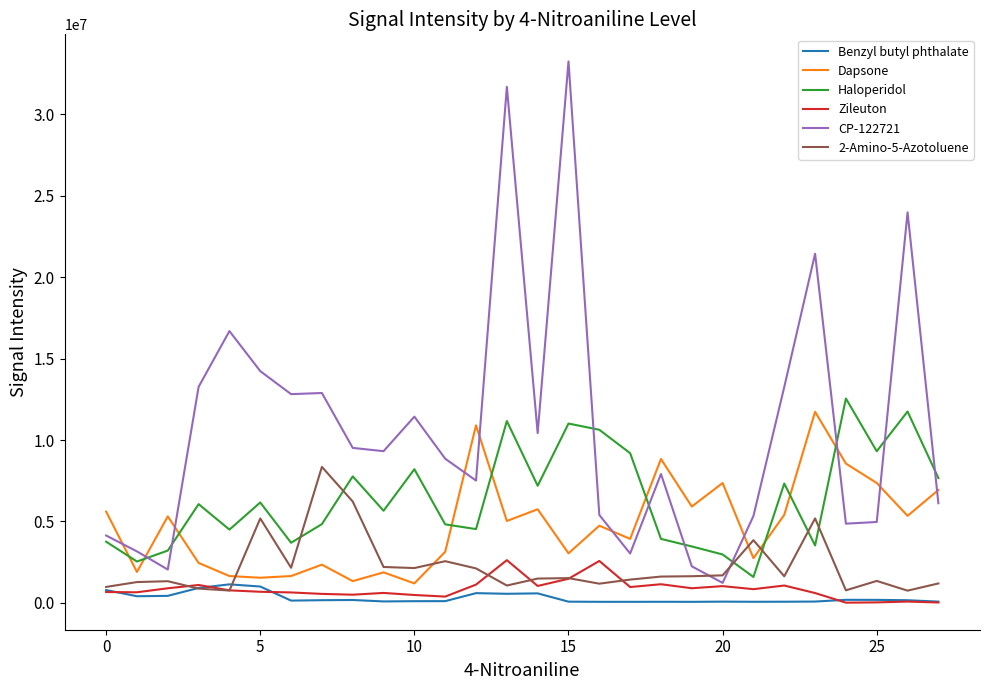

Which series has the widest spread of values?

CP-122721